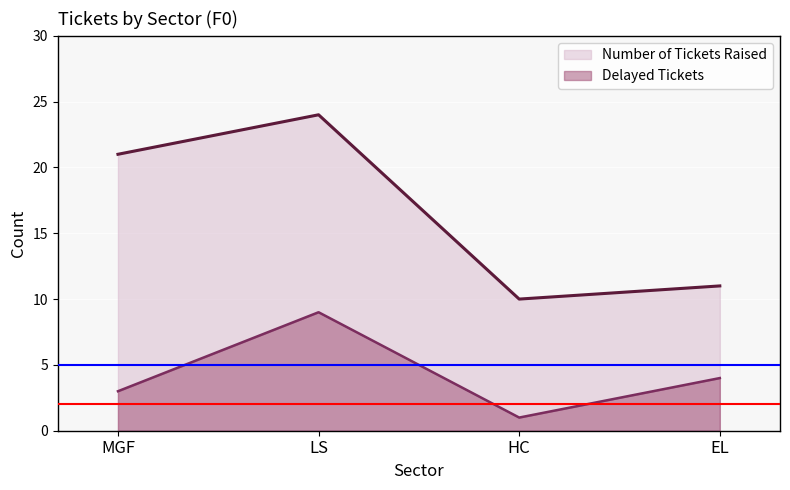

True or false: Number of Tickets Raised and Delayed Tickets intersect in this chart.

False